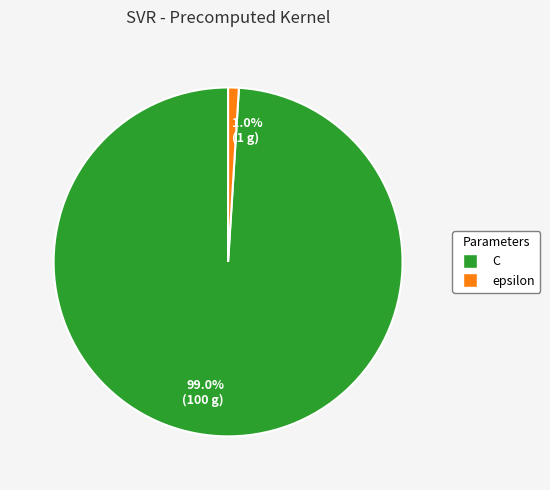

Combined, do epsilon and C account for over 50%?

Yes